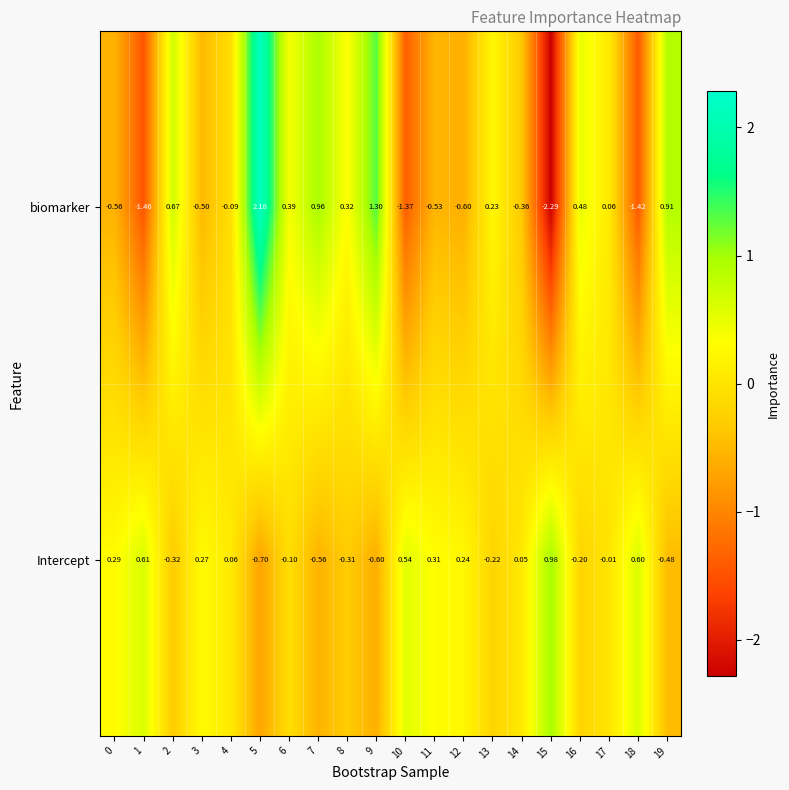

How many distinct data groups are displayed?

2